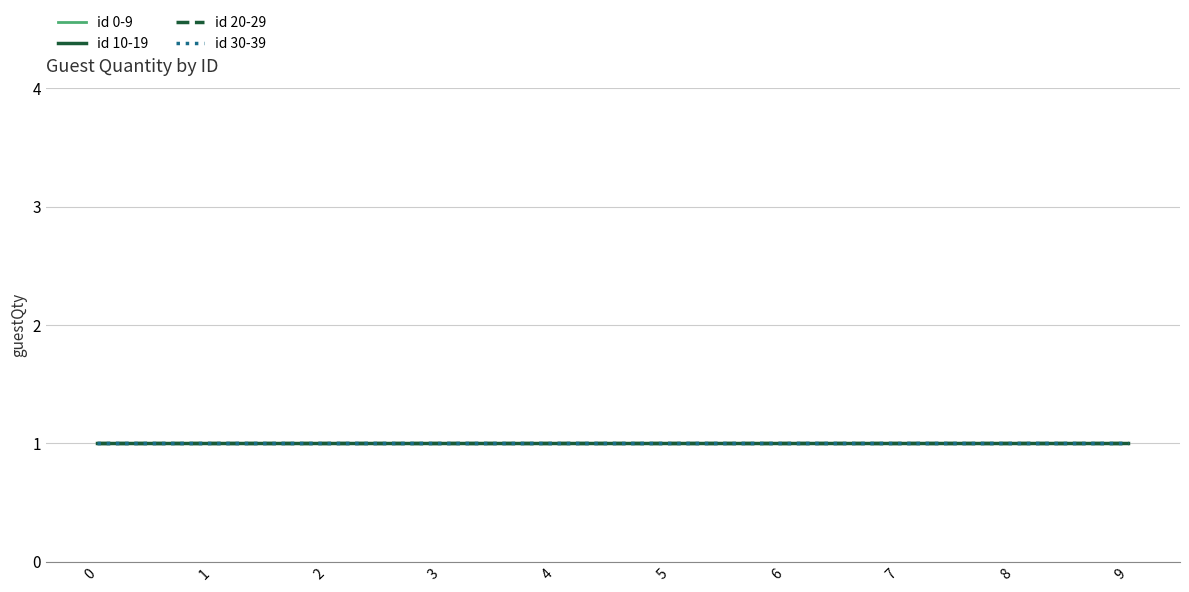

How many lines are shown in the chart?

4